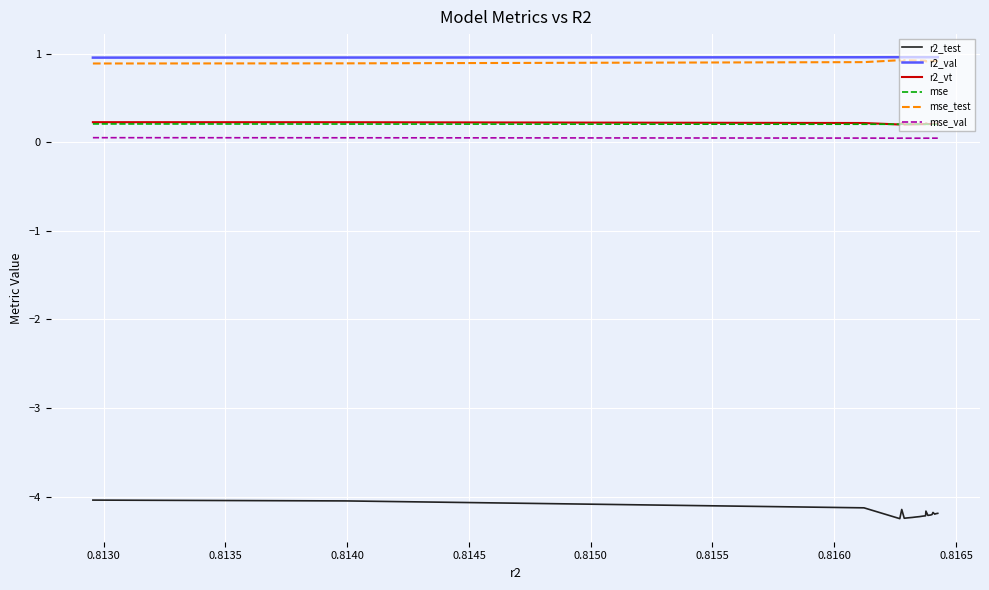

What is the highest value of the r2_test series?

-4.0